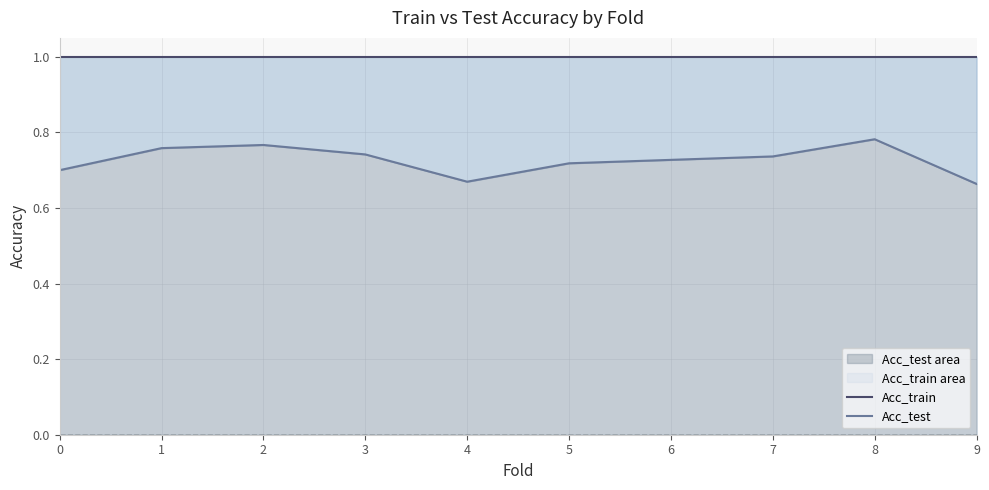

The value of Acc_train at 4 is 1.0. True or false?

True